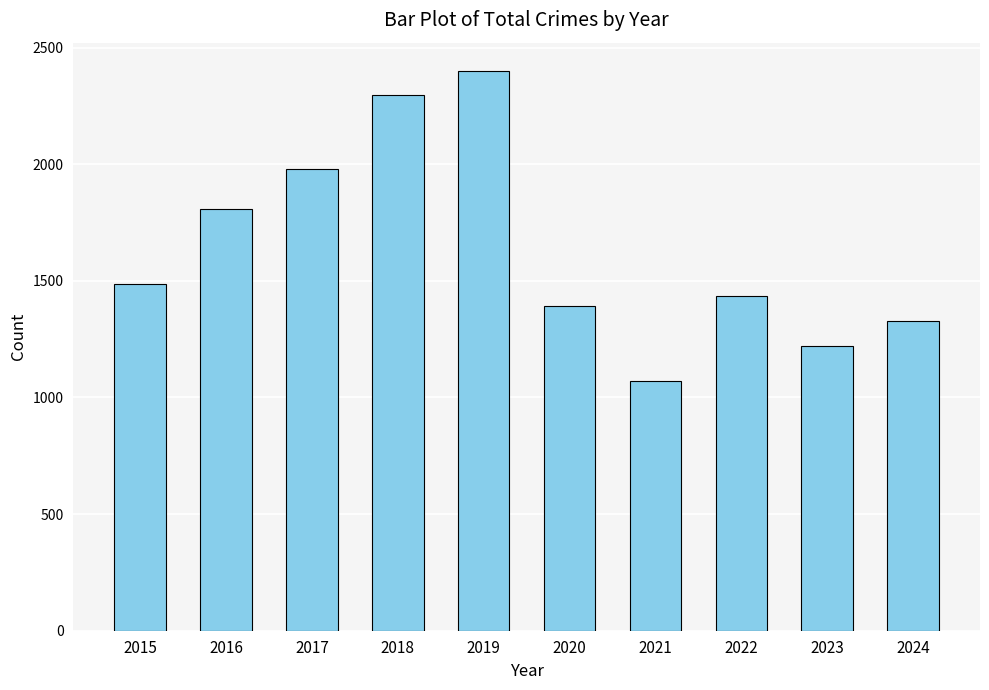

What is the difference between the values at 2024 and 2023?

106